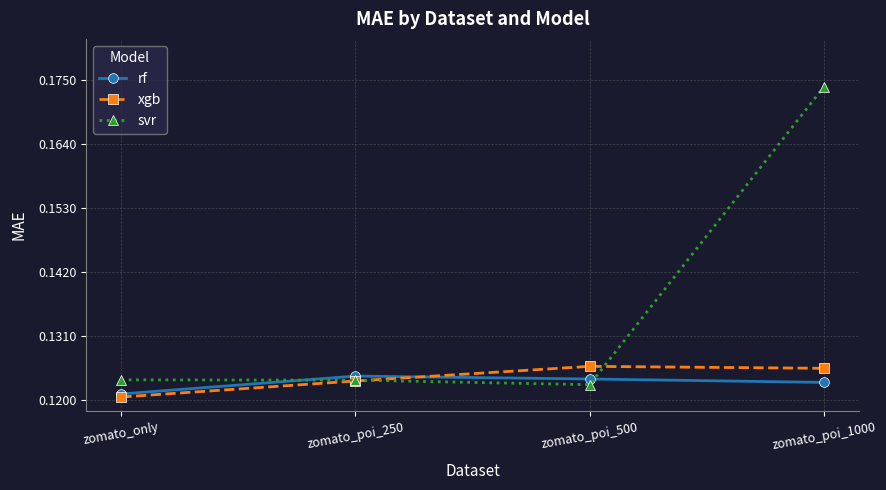

Which series has the largest total across all categories?

svr